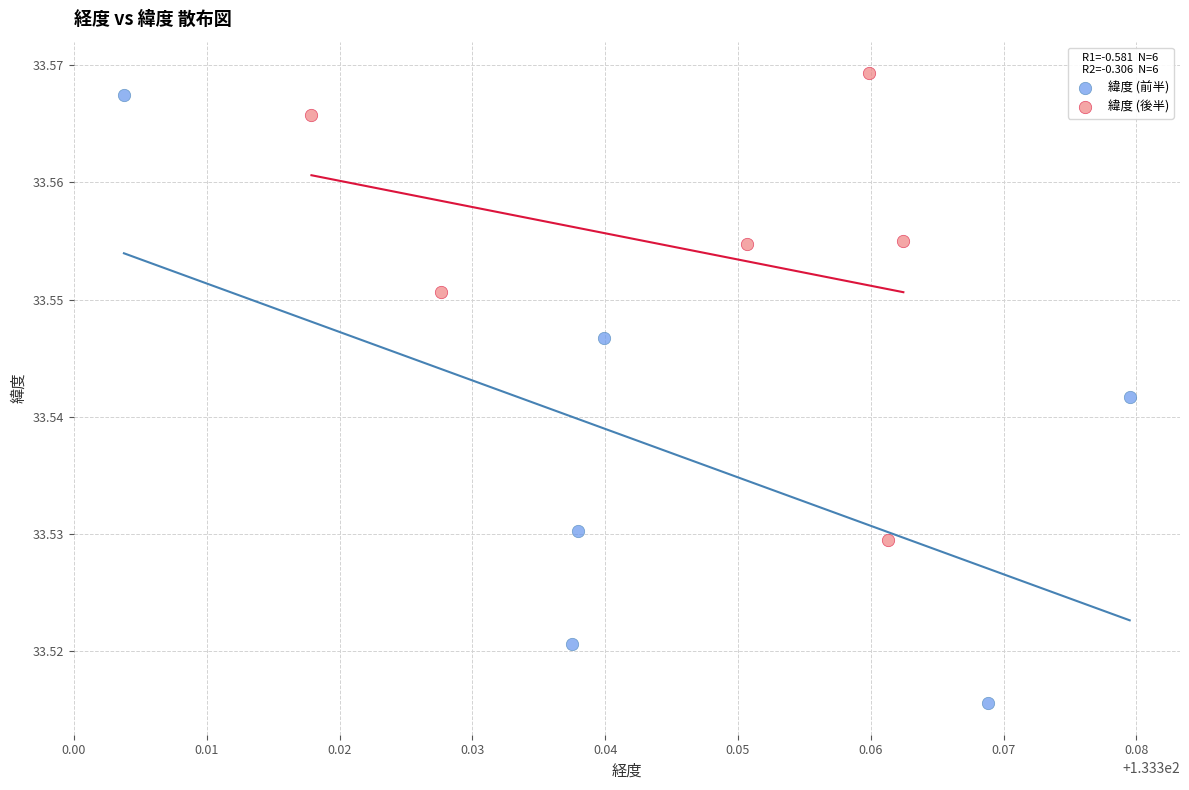

Which series contains the lowest Y value?

緯度 (前半)